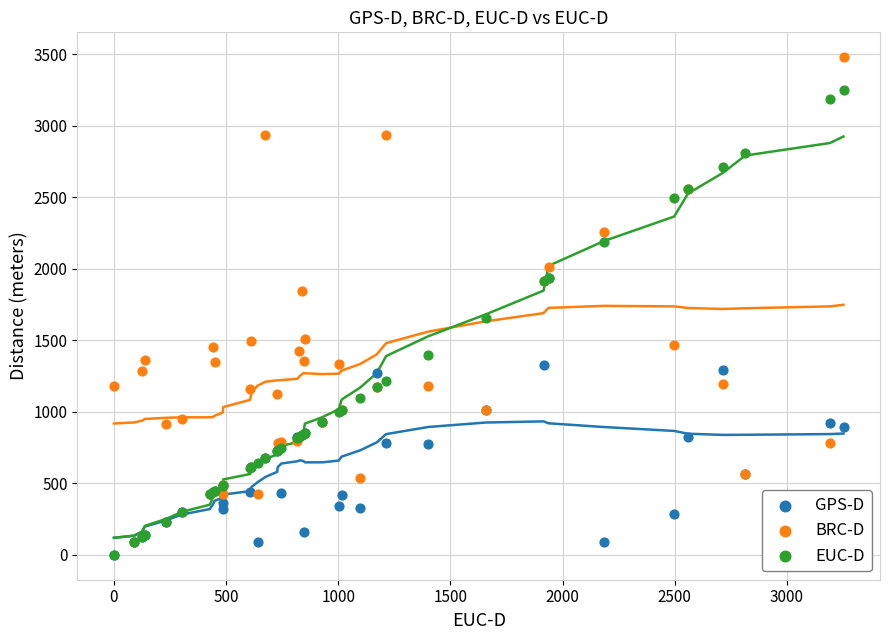

In the BRC-D series, what Y value is closest to 1785?

1848